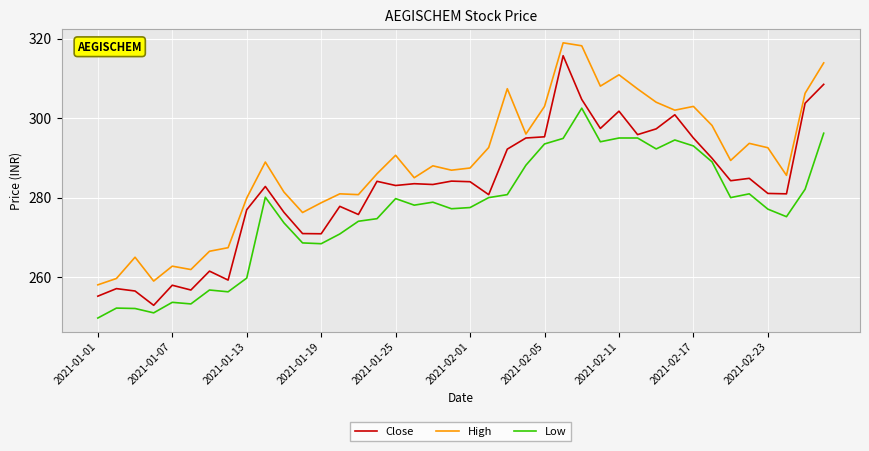

What is the minimum value shown in the chart?

249.7